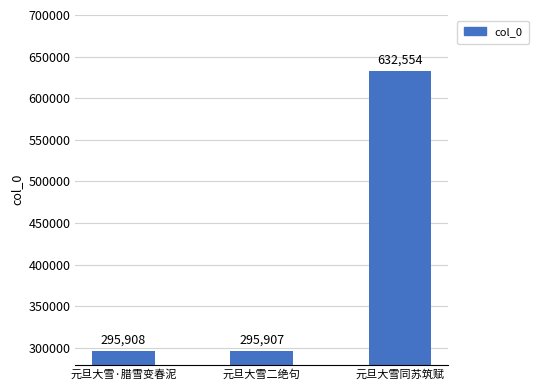

List the labels in order of value, largest first.

元旦大雪同苏筑赋, 元旦大雪·腊雪变春泥, 元旦大雪二绝句